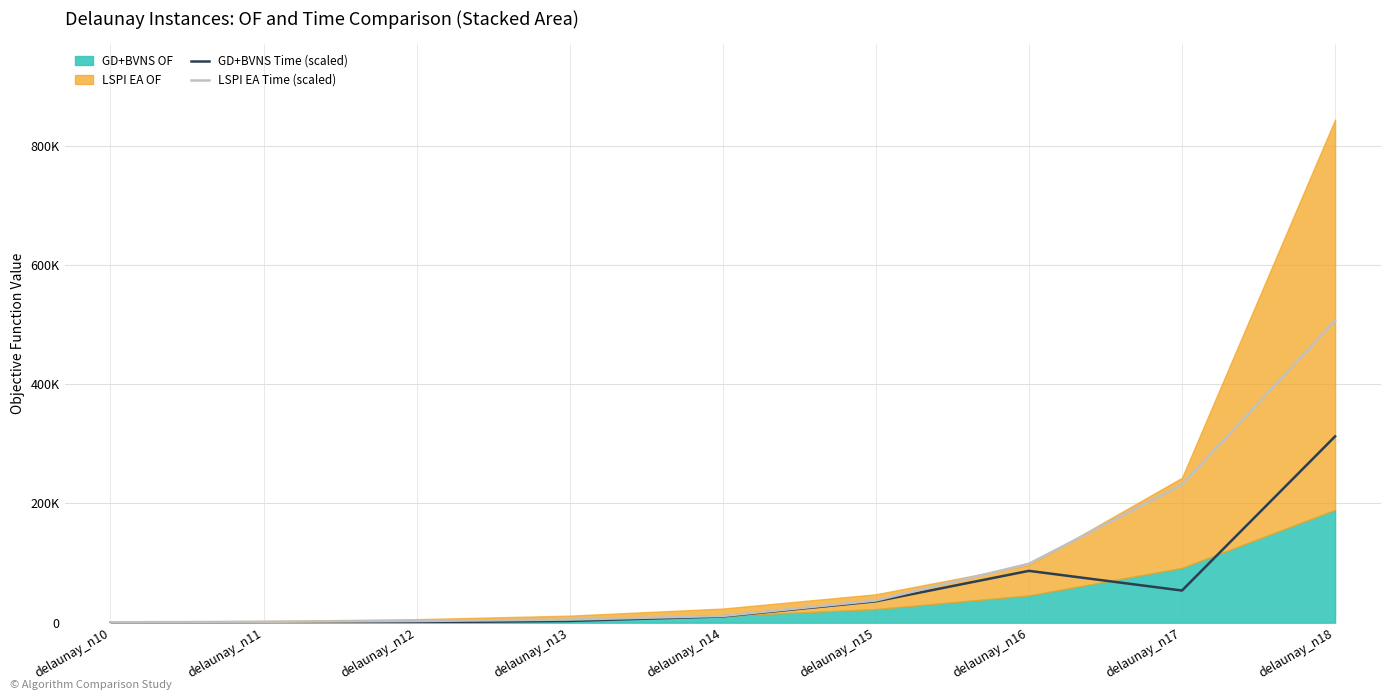

Which has a higher value, delaunay_n13 or delaunay_n15?

delaunay_n15